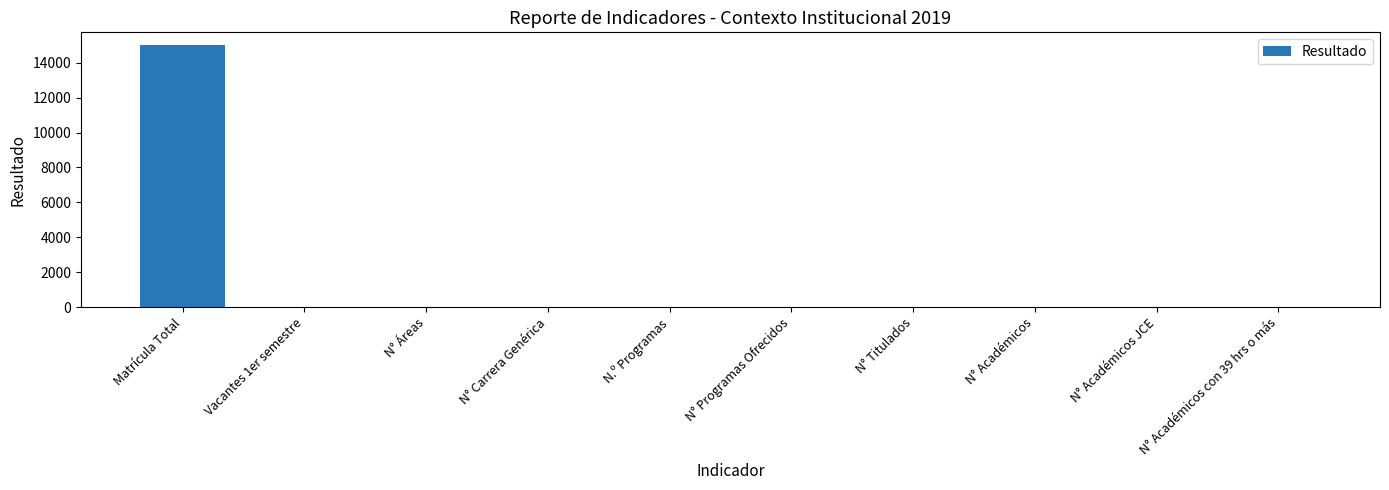

What is the sum of all values?

15000